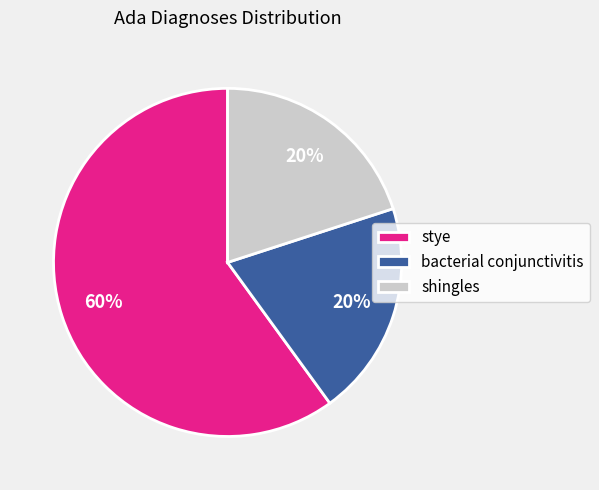

Is it true that bacterial conjunctivitis is 33% of the pie?

False